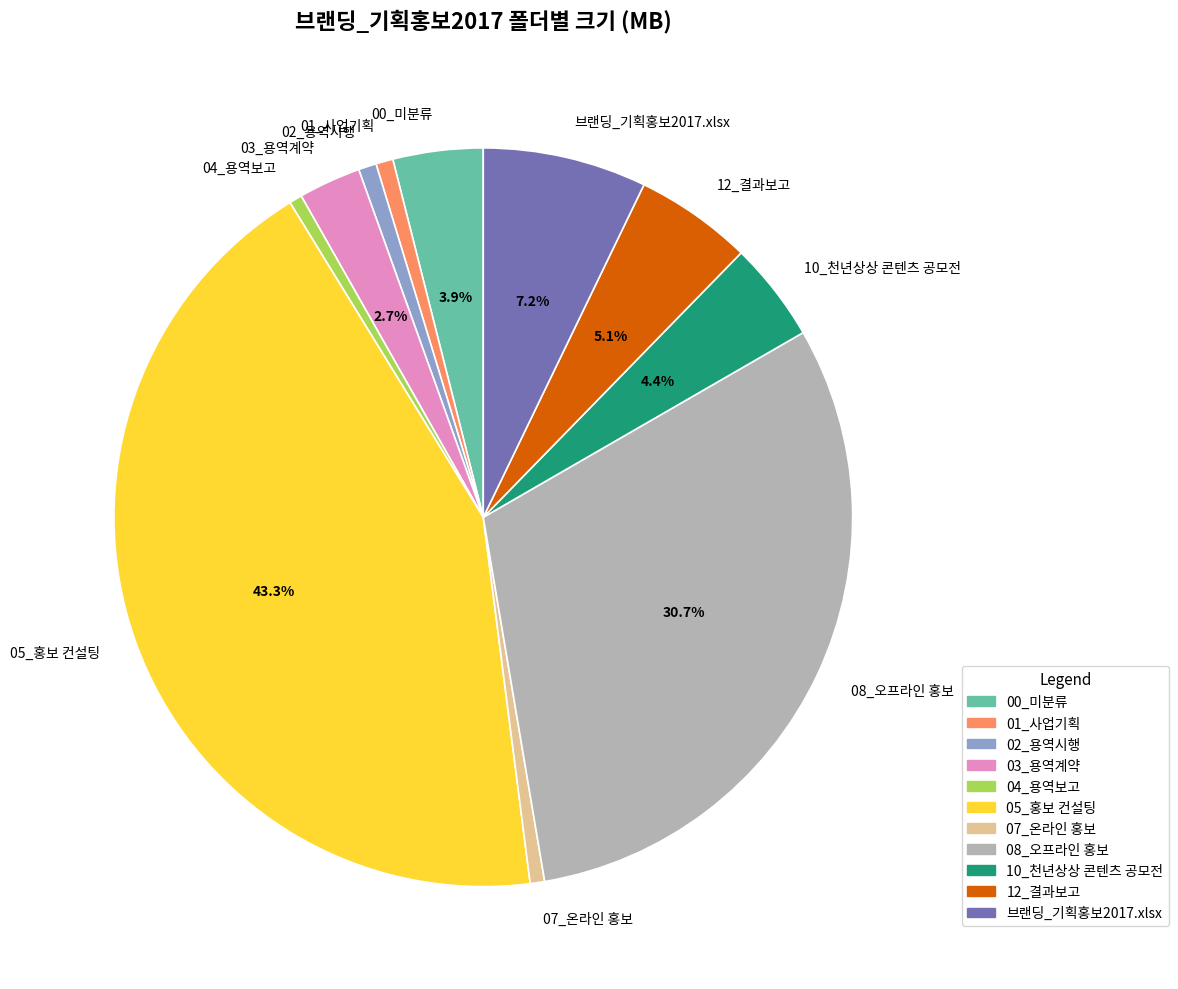

Which category has the biggest portion of the pie?

05_홍보 컨설팅